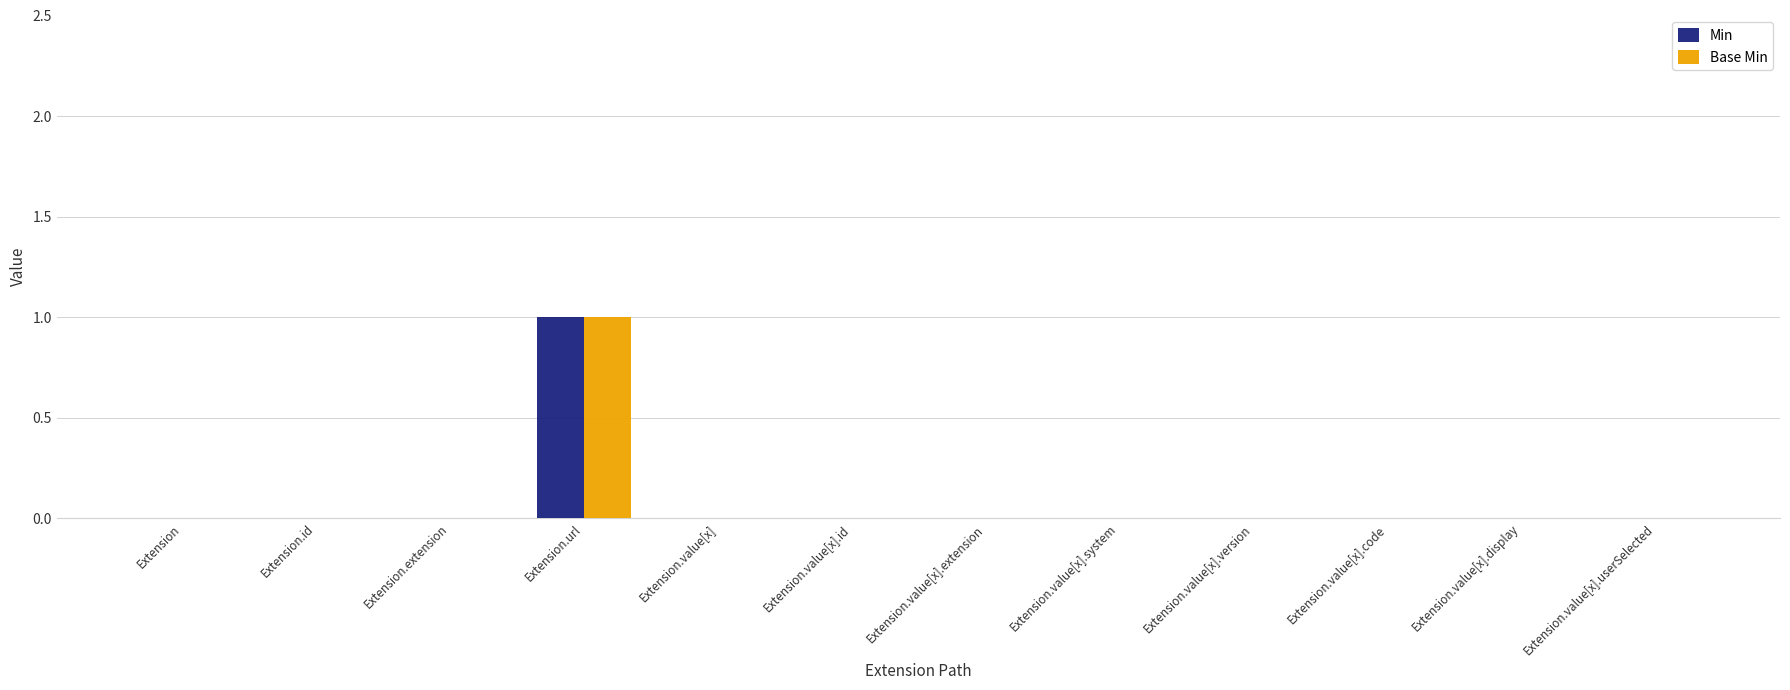

The value of Base Min at Extension.value[x].system is -1. True or false?

False